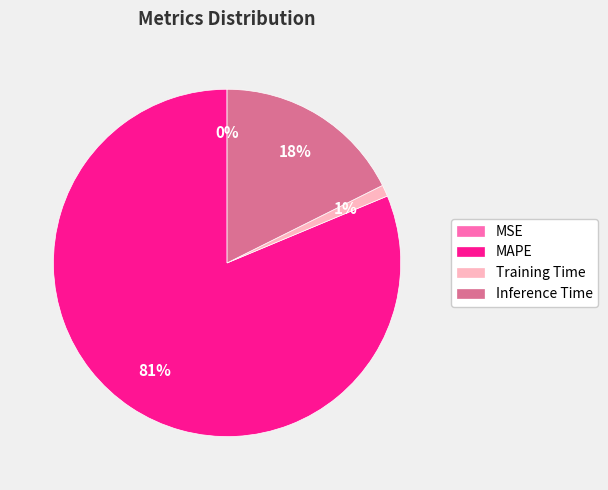

To the nearest percent, what is the difference between the largest and smallest slice percentages?

81%